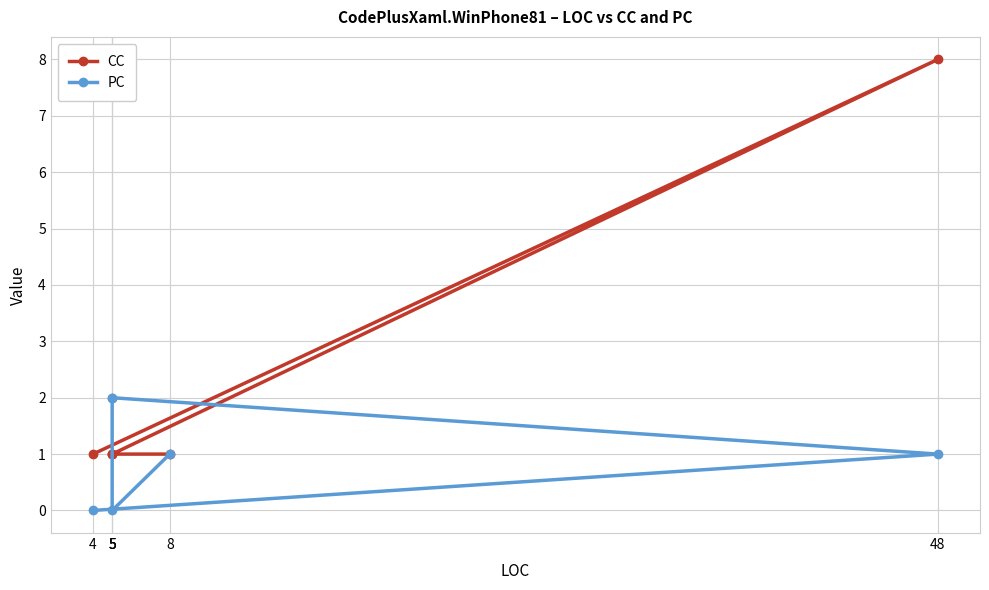

Which has a higher value, 8 or 5?

8